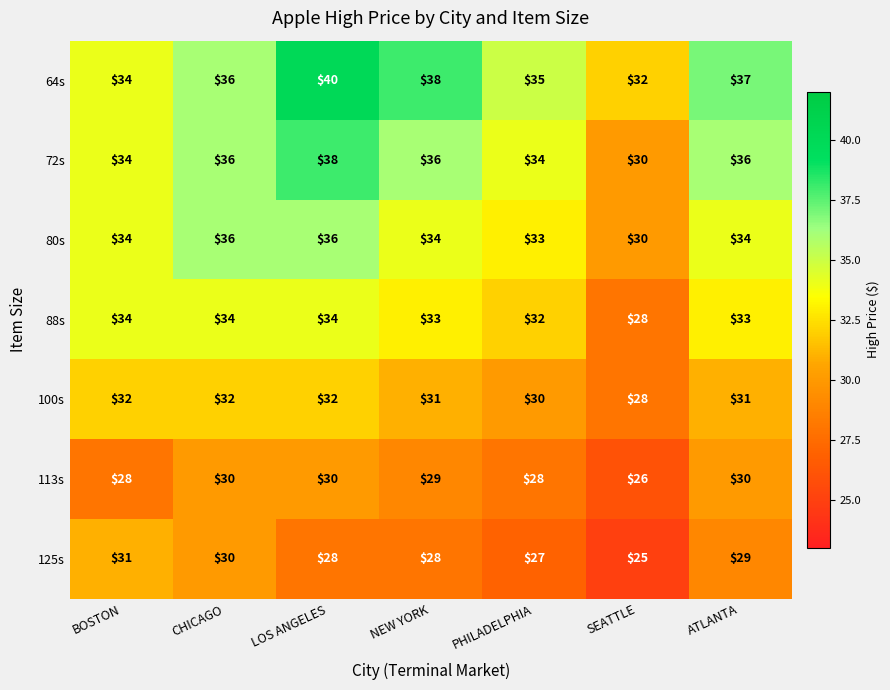

List the labels in order of 64s value, smallest first.

SEATTLE, BOSTON, PHILADELPHIA, CHICAGO, ATLANTA, NEW YORK, LOS ANGELES